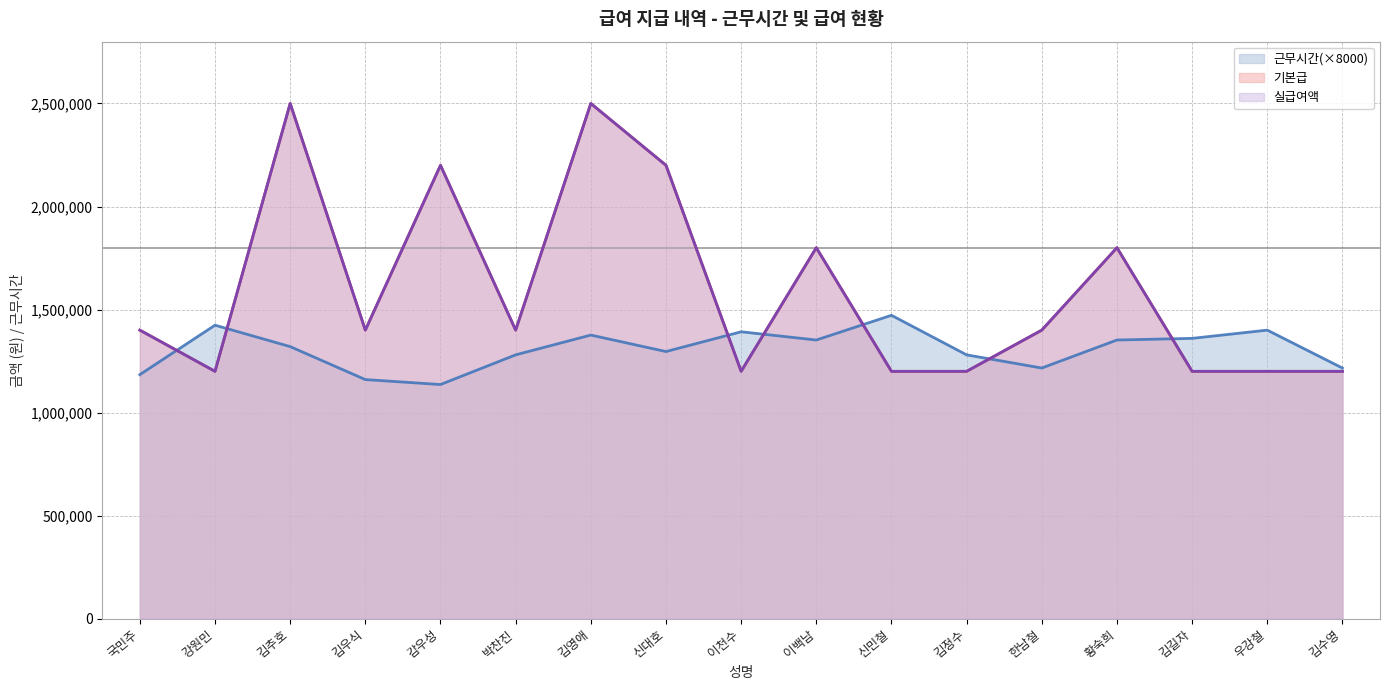

True or false: 실급여액 has a value of 1173129 at 이백남.

False